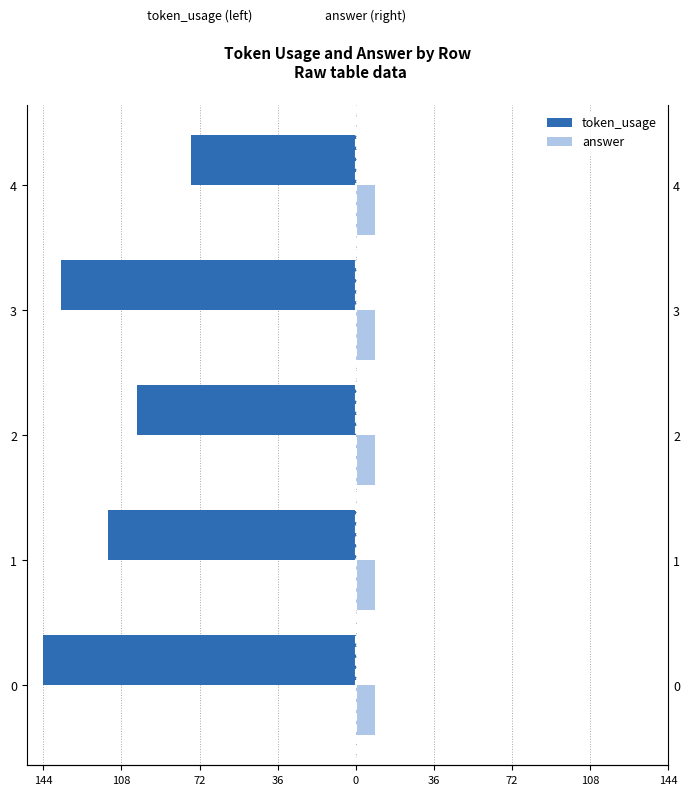

How many bars are there in each group?

2